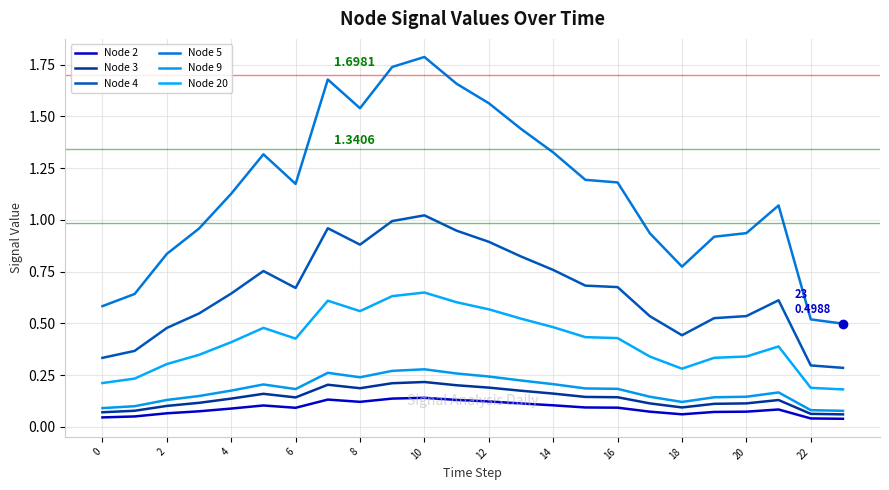

At which category is the sum across all series the highest?

10